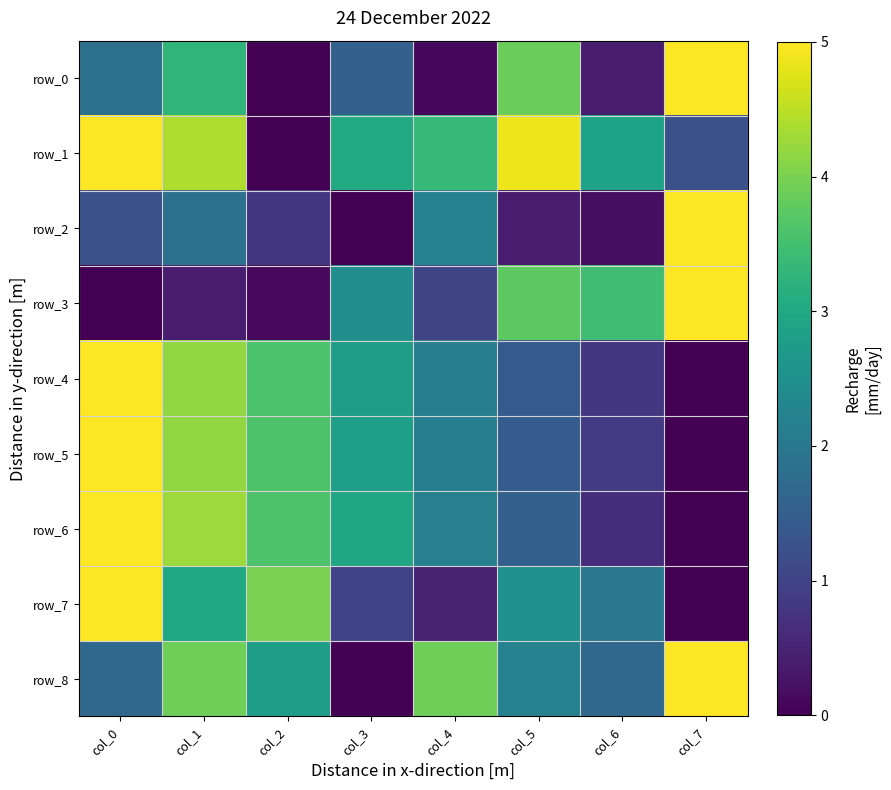

Which label corresponds to the largest value in the chart?

col_7